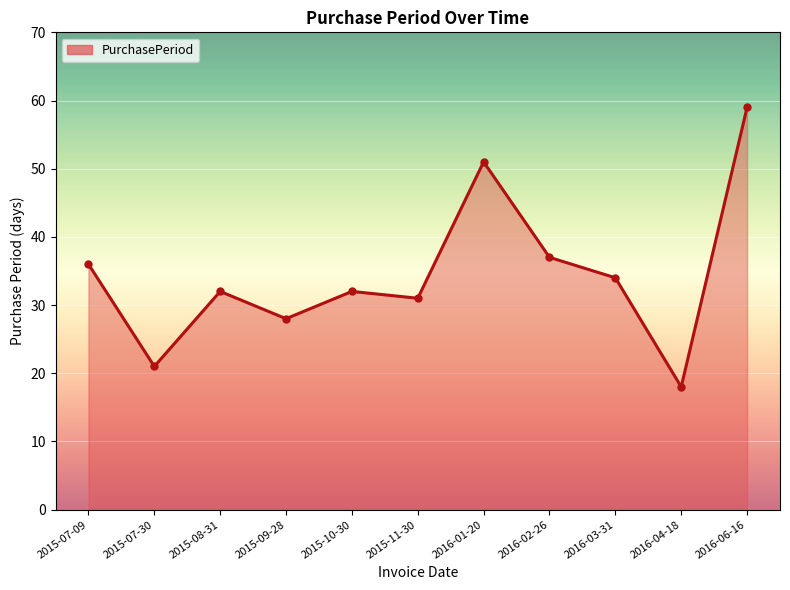

Approximately how many times larger is the value at 2016-04-18 compared to 2016-06-16?

0.3